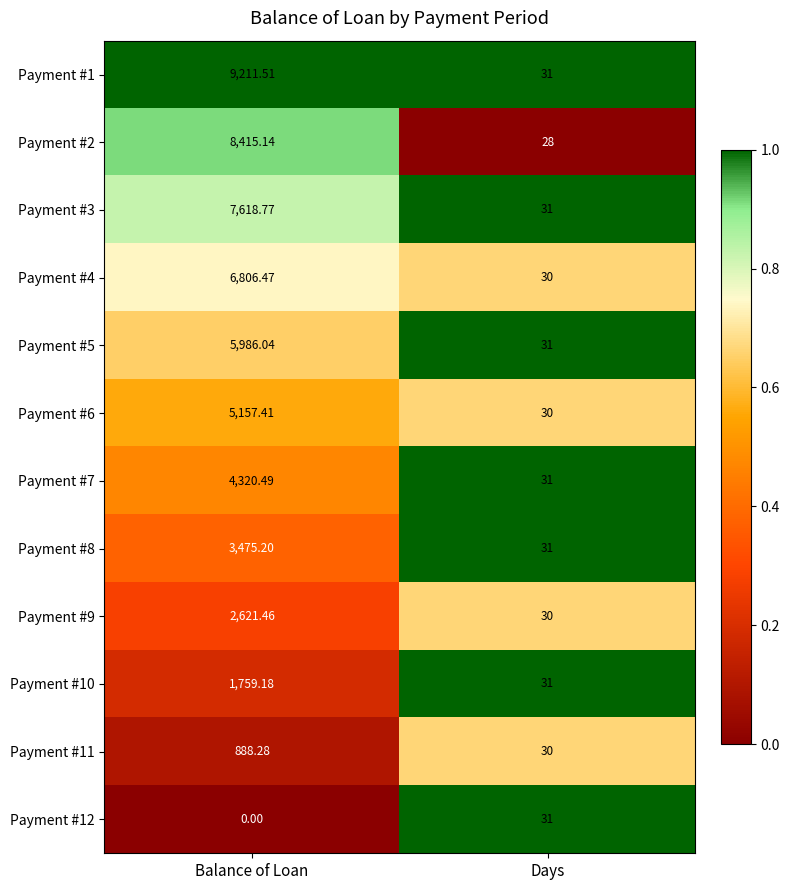

At which category is the sum across all series the highest?

Balance of Loan